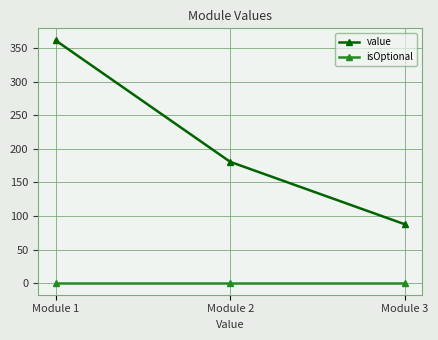

Is the value of isOptional at Module 1 greater than the value of value at Module 2?

No